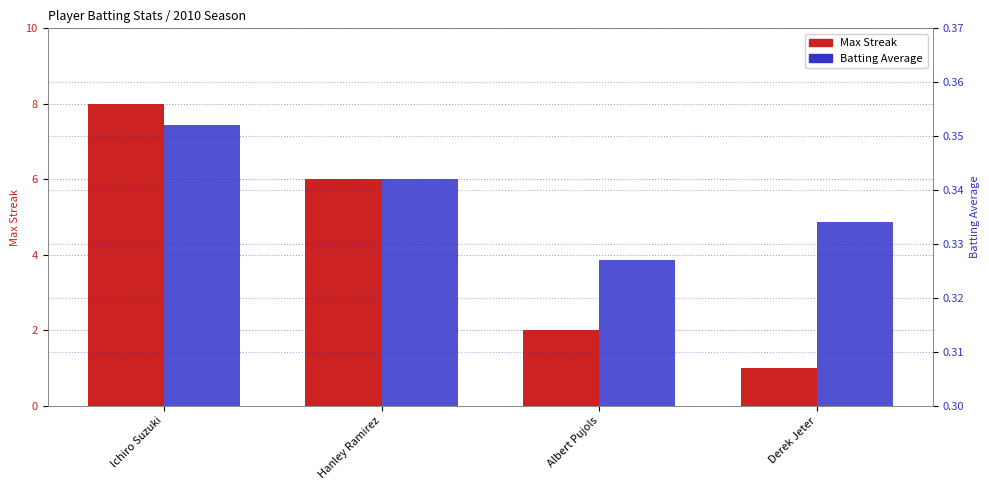

Between Ichiro Suzuki and Albert Pujols, which series saw the biggest shift?

Max Streak